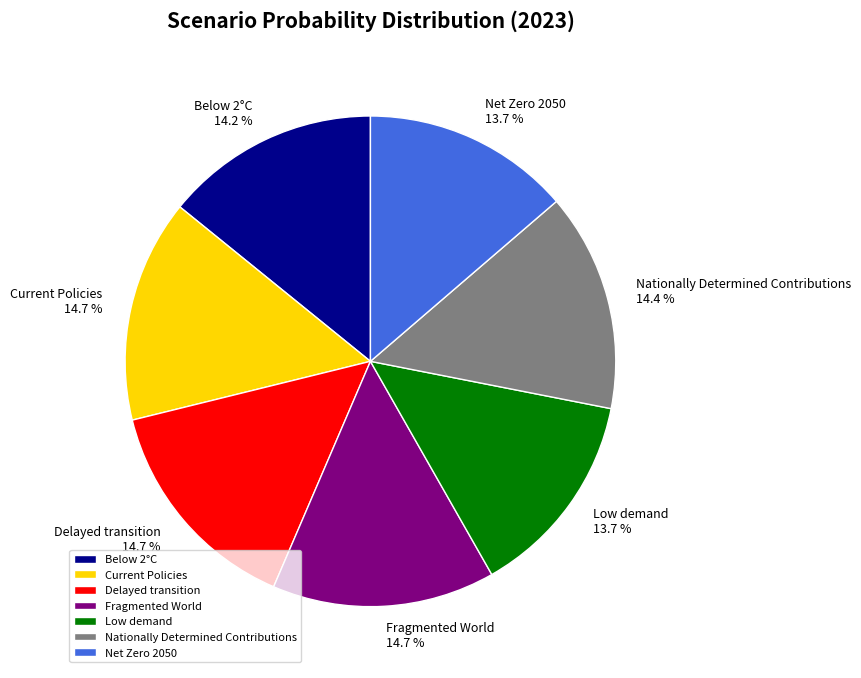

Count the number of slices in the pie.

7